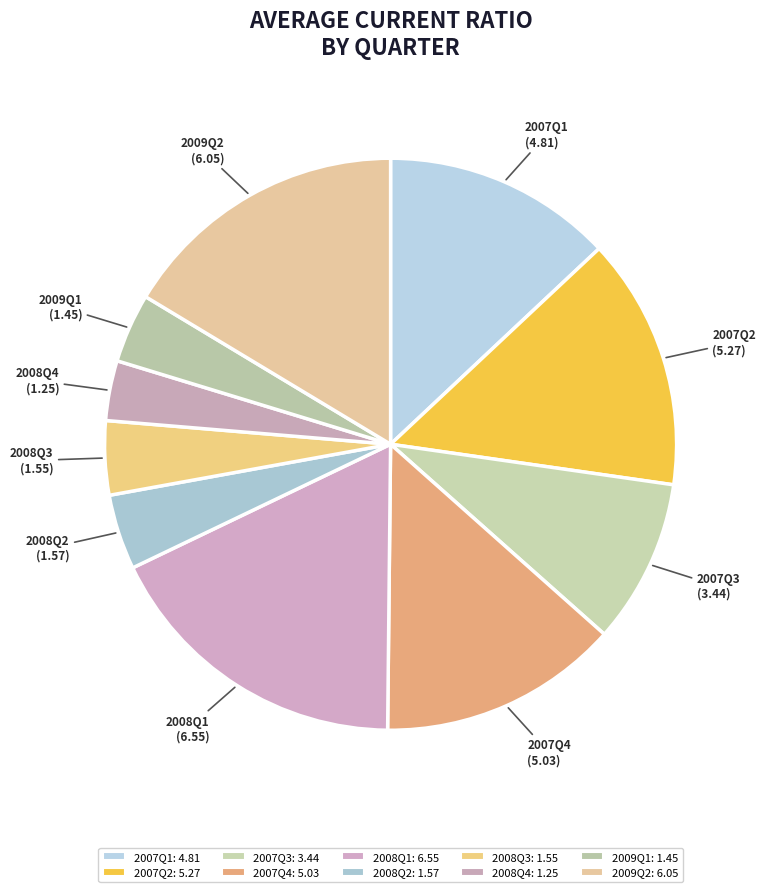

How many slices are in this pie chart?

10